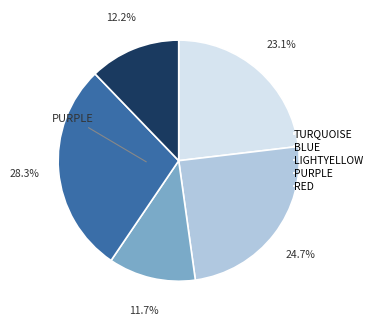

Does TURQUOISE account for over 50% of the chart?

No